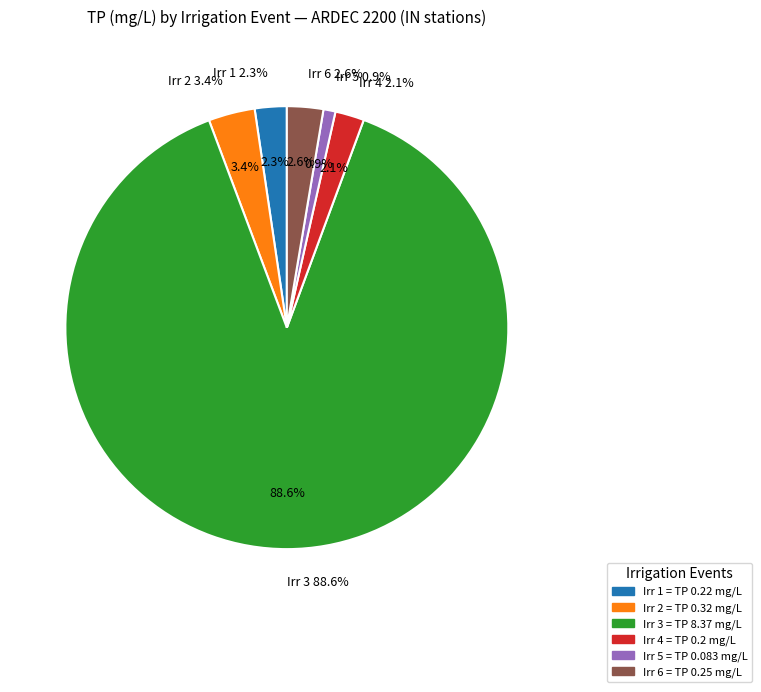

What is the largest slice in the pie chart?

Irr 3